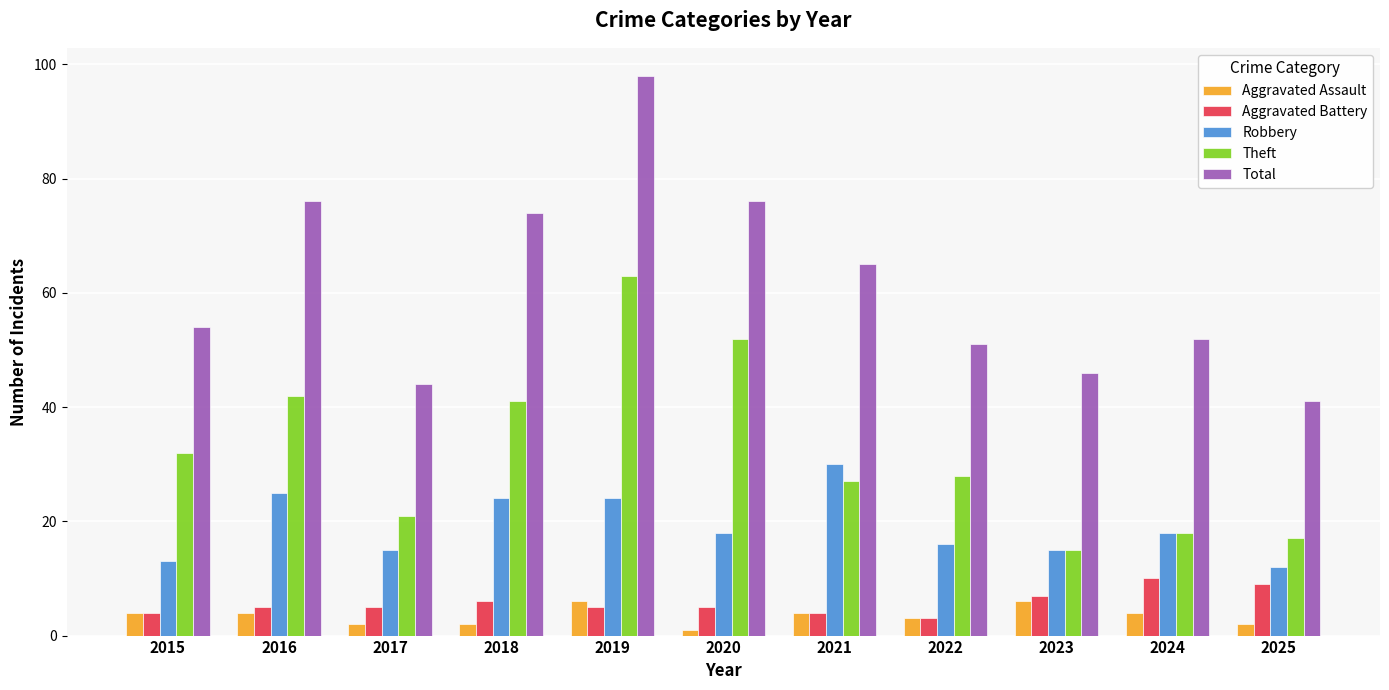

At how many categories does at least one series exceed 25?

11